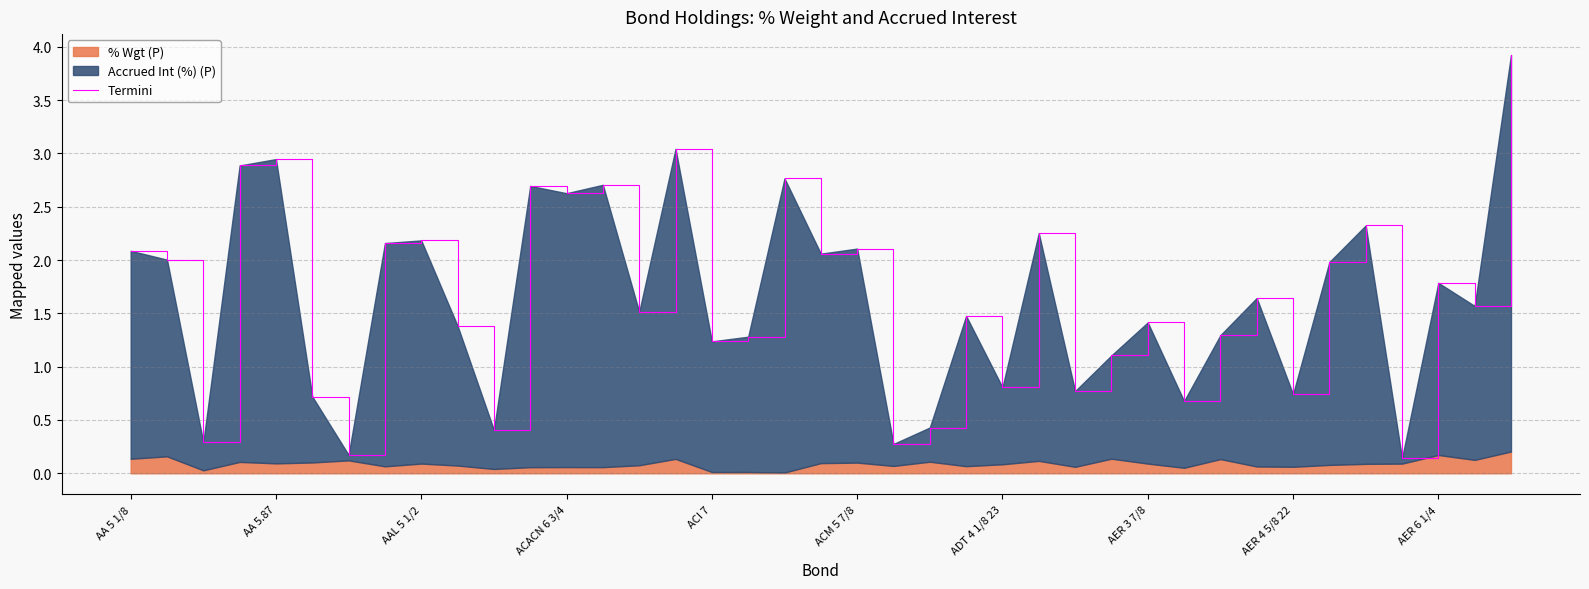

What is the difference between the second highest and second lowest values?

2.9